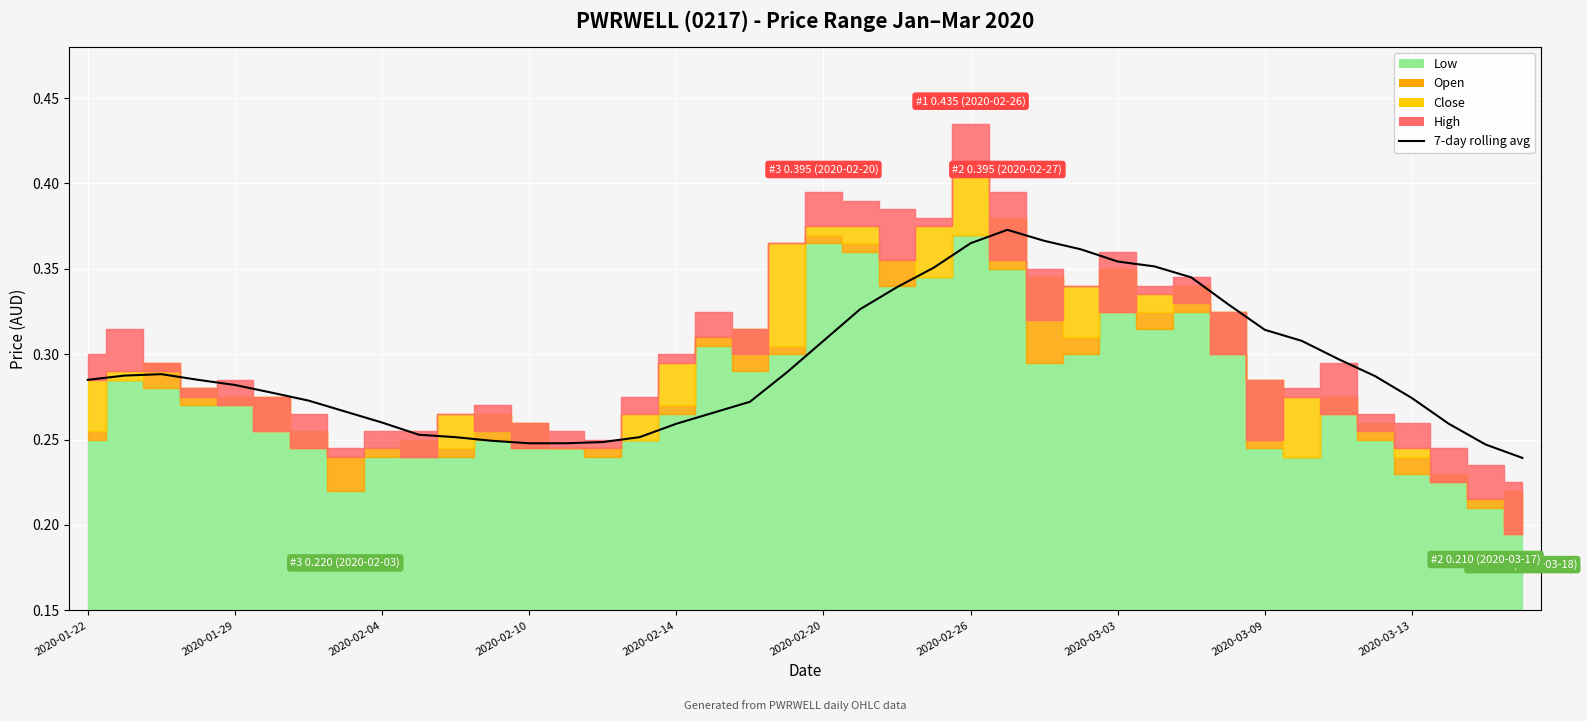

What is the maximum value shown in the chart?

0.4